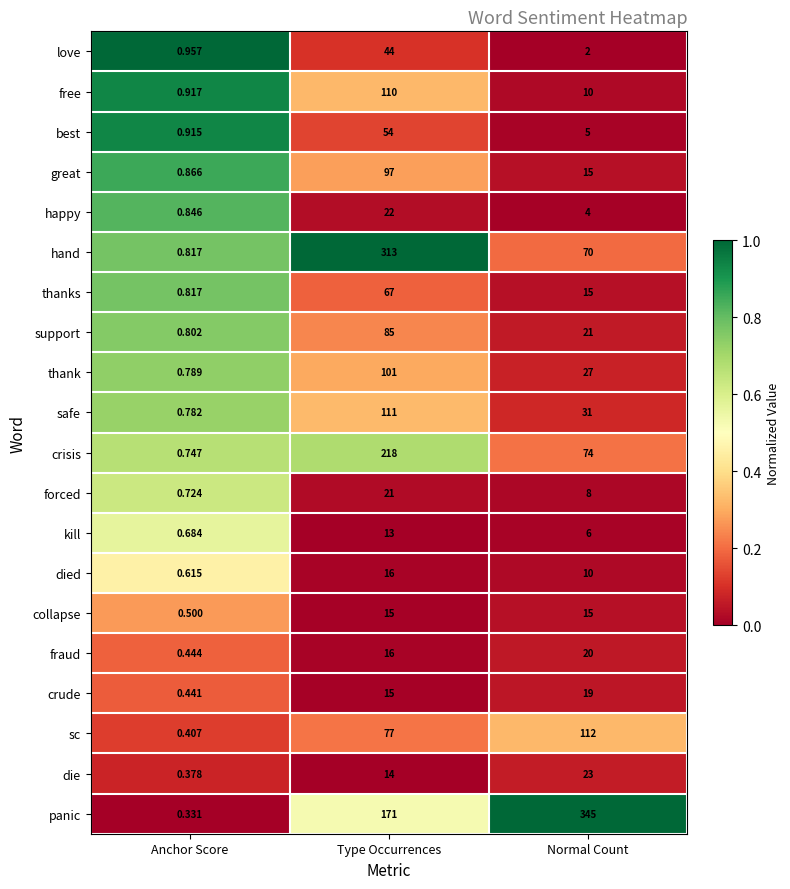

List the labels in order of great value, smallest first.

Anchor Score, Normal Count, Type Occurrences